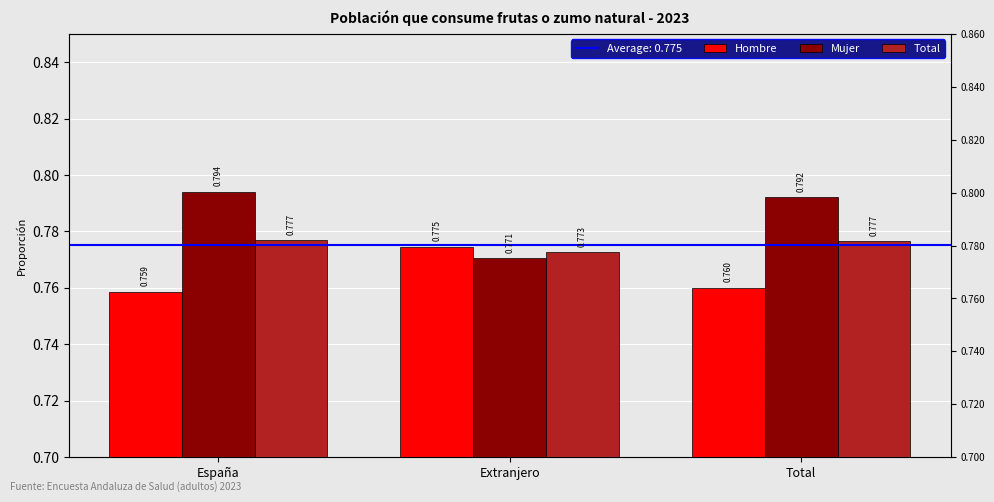

Is it true that Hombre equals 1.1 at España?

False